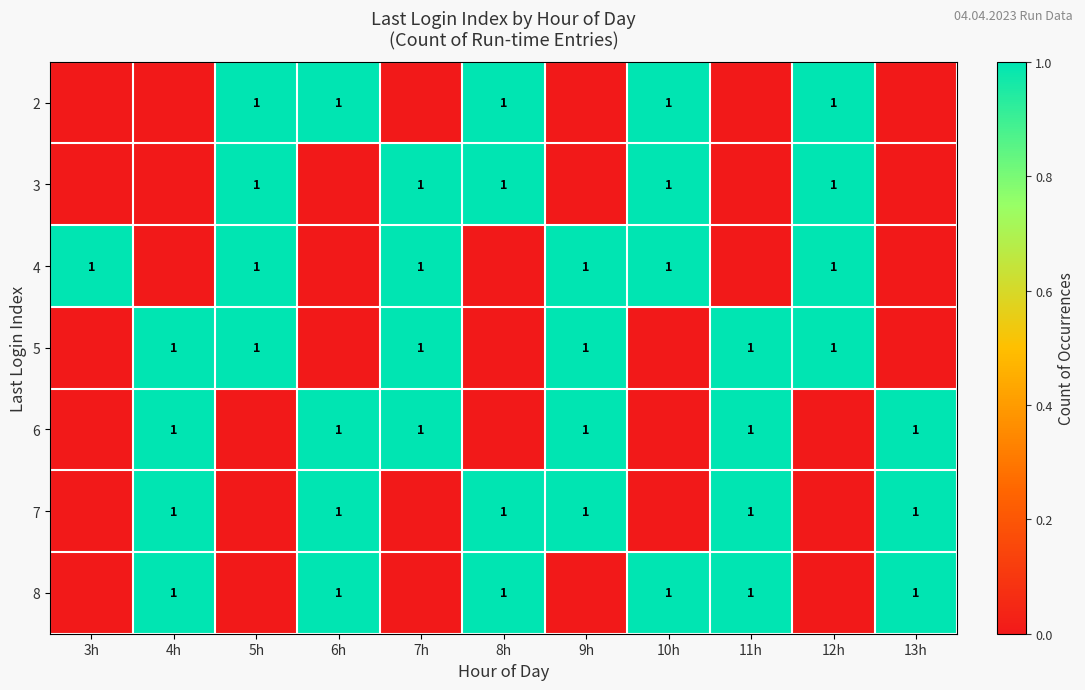

True or false: 5 has a value of 0 at 7h.

False